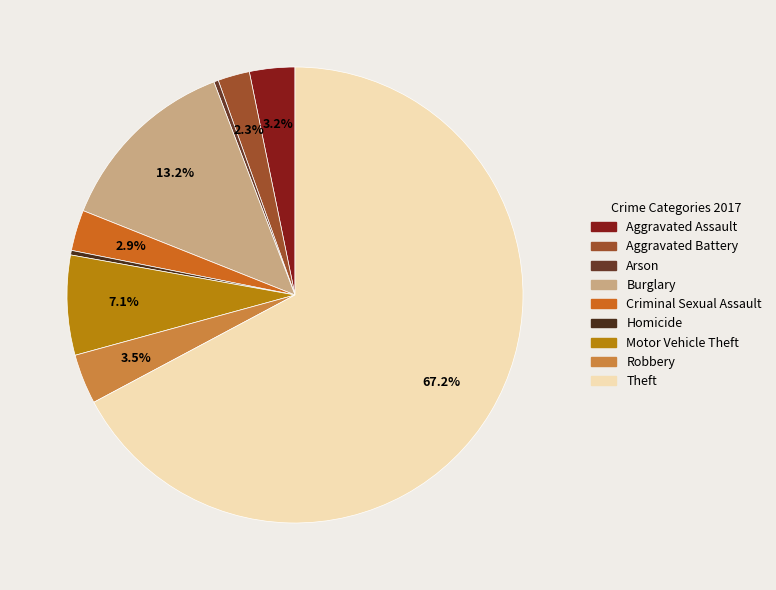

What percentage is the Burglary slice, to the nearest percent?

13%